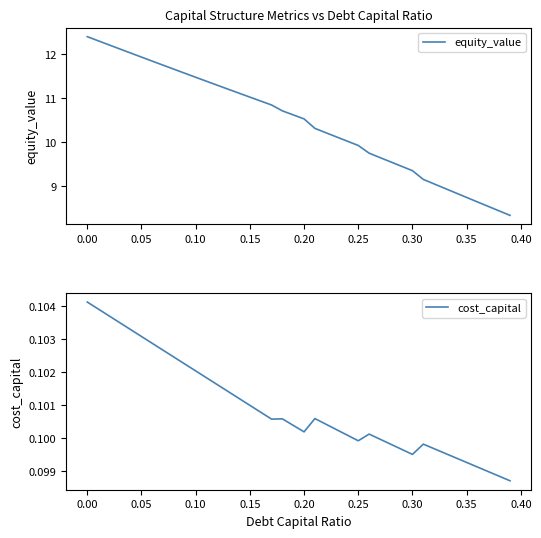

What is the minimum value for equity_value?

8.3